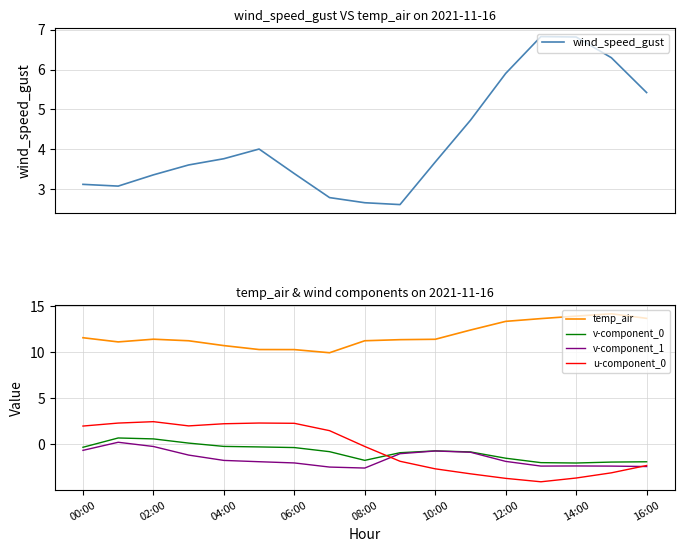

Count the number of categories in the chart.

17